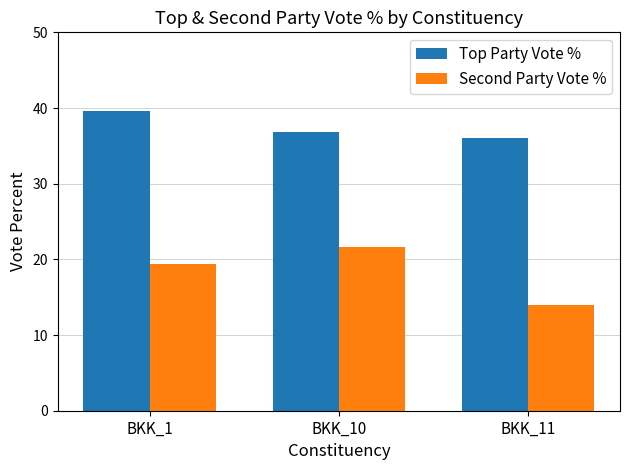

Read the Top Party Vote % value at BKK_10.

36.8